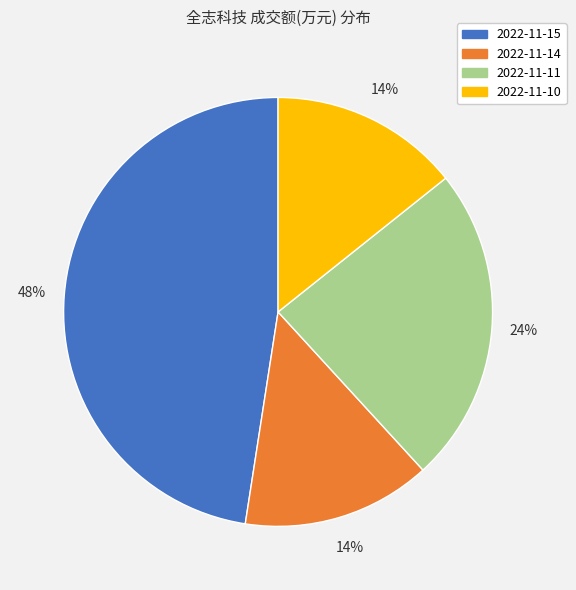

Is it true that 2022-11-14 is 5% of the pie?

False